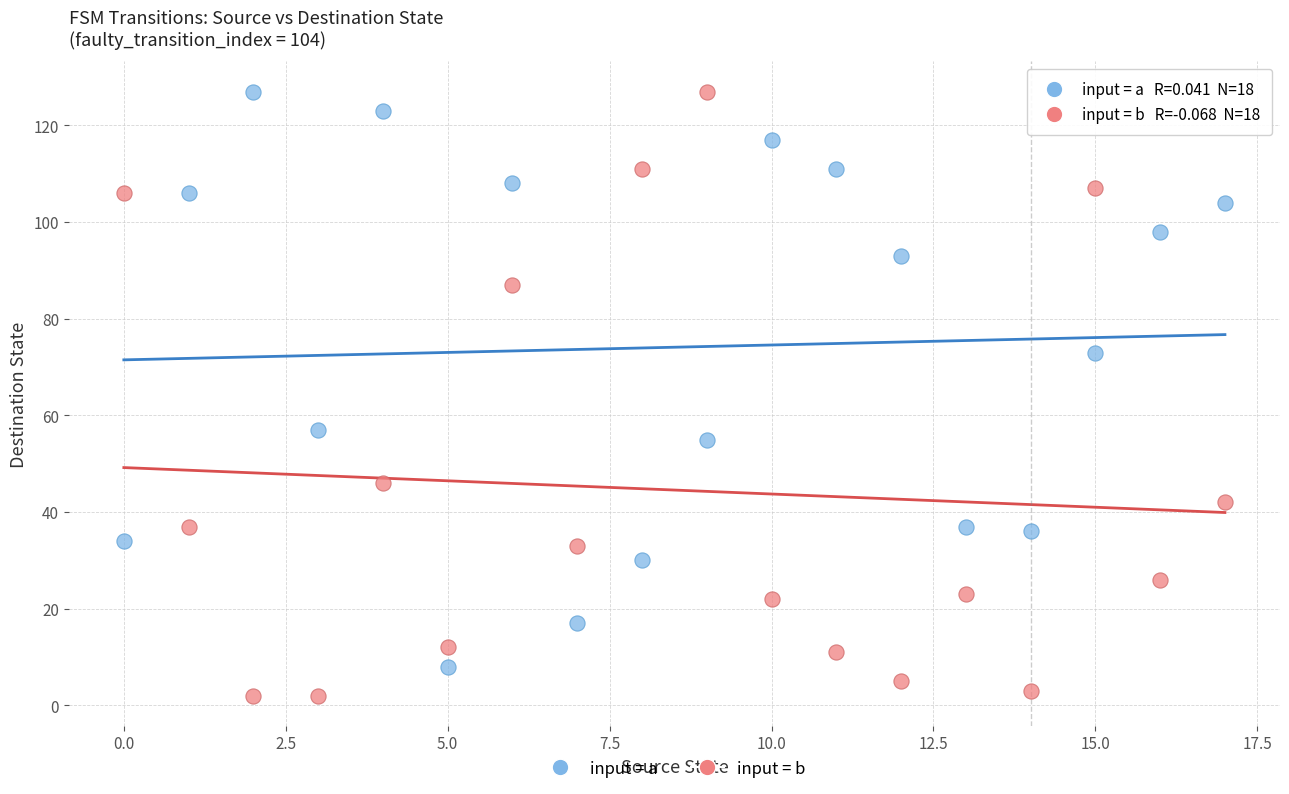

Across all data points, what is the range of Y values (max minus min)?

125